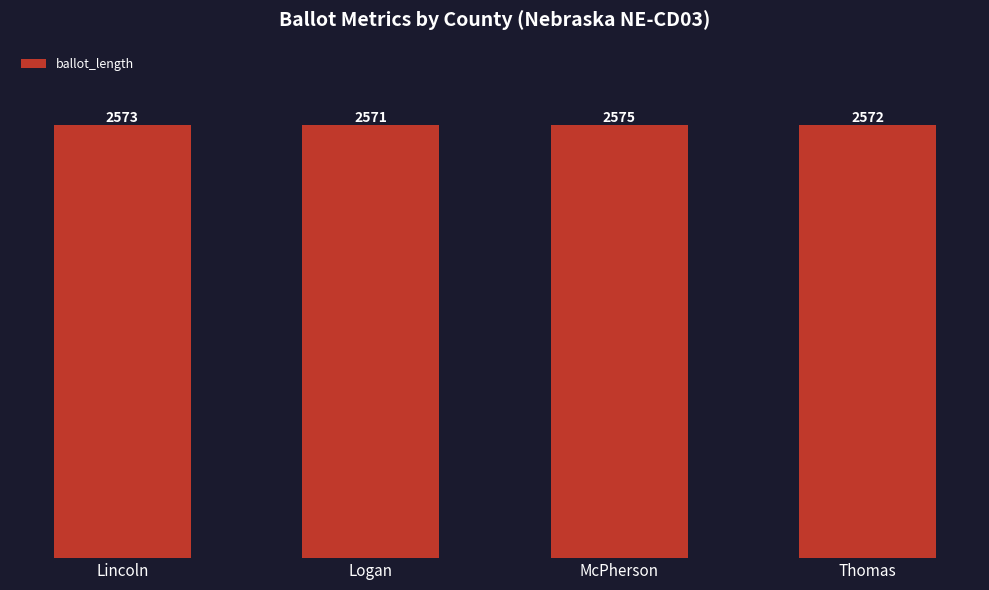

Count the values in the range 2572 to 2575.

3